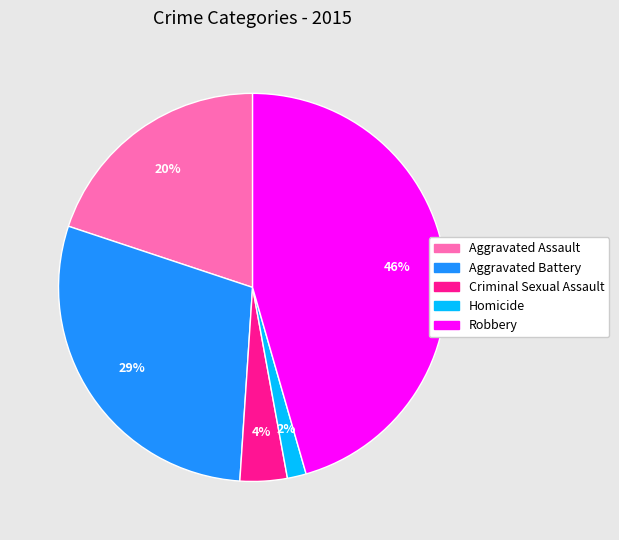

Count the number of slices in the pie.

5